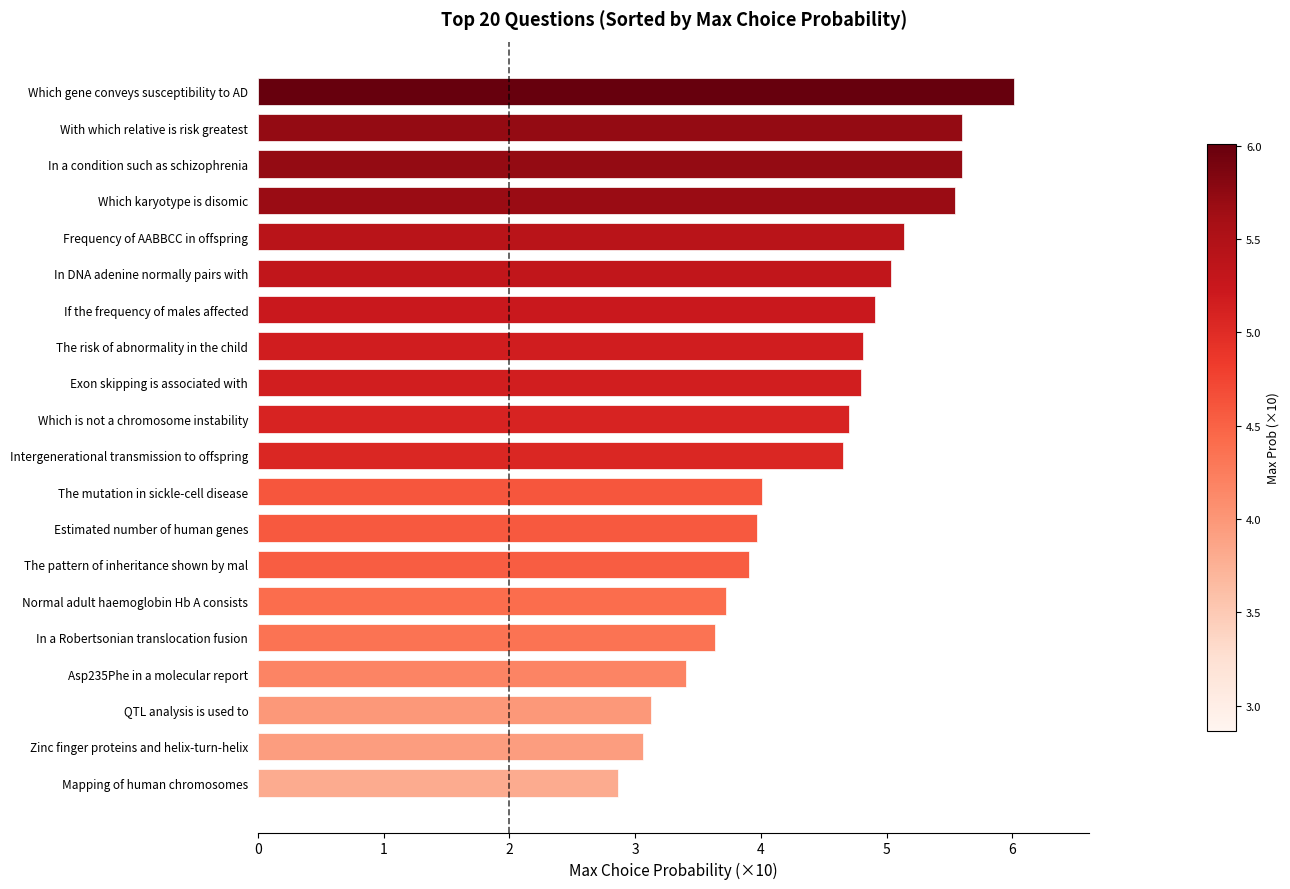

What is the average value?

4.4